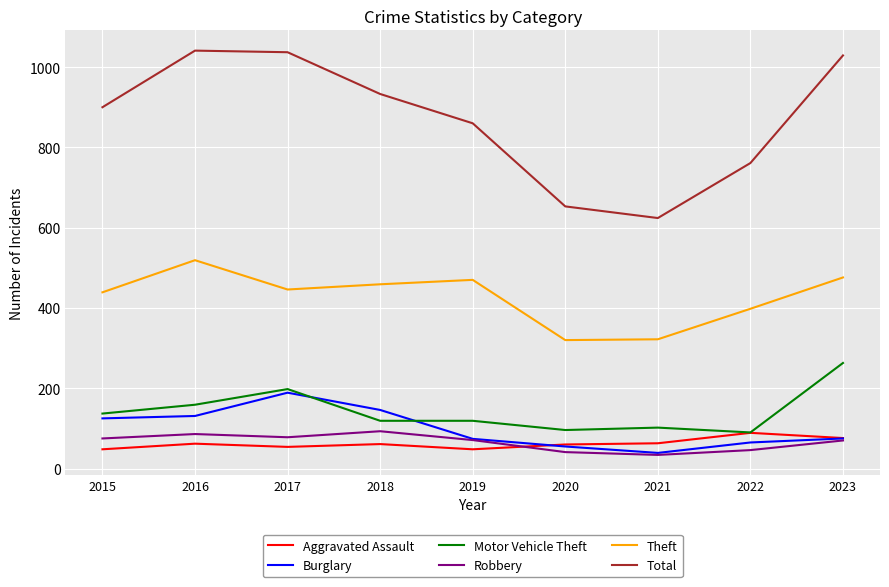

What is the sum of the Burglary values at 2018 and 2020?

201